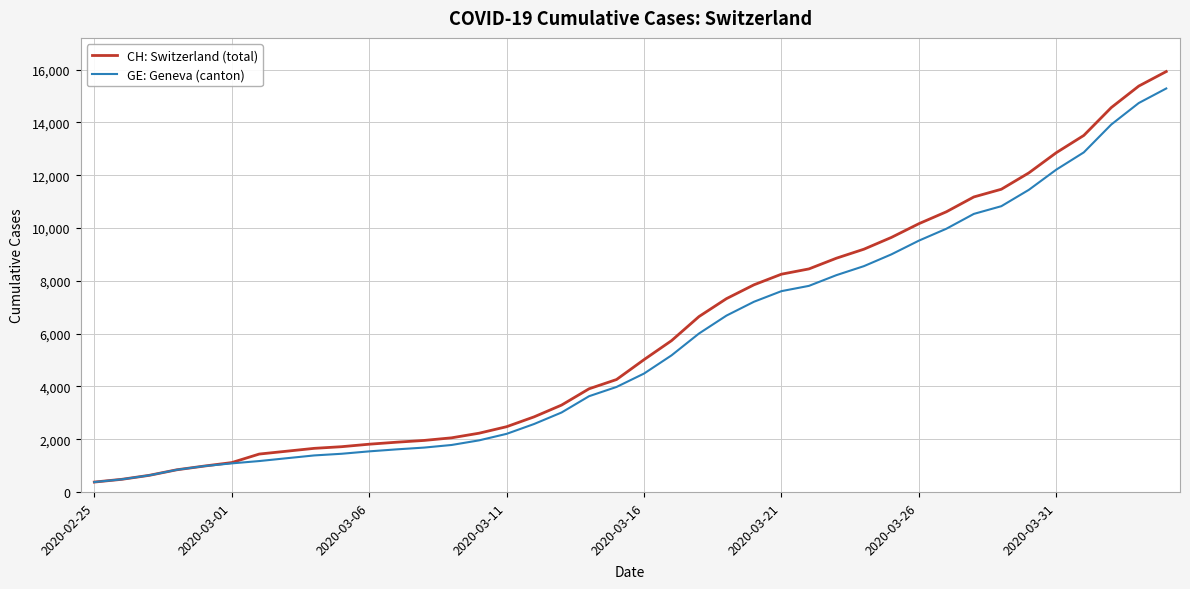

Is this an area chart (filled region under the line)?

No